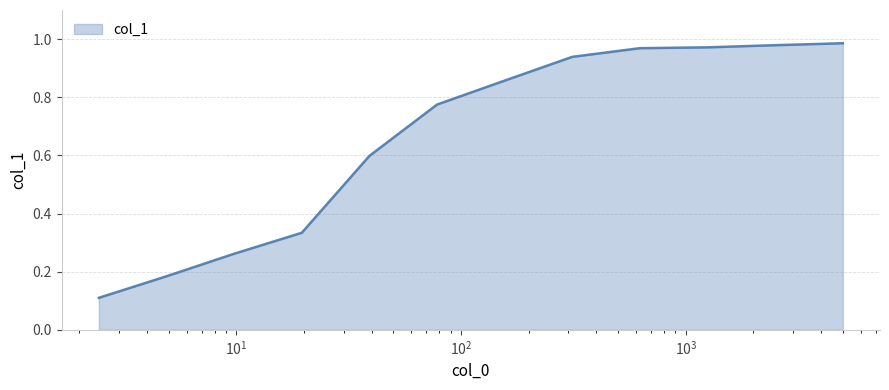

How many lines are shown in the chart?

1